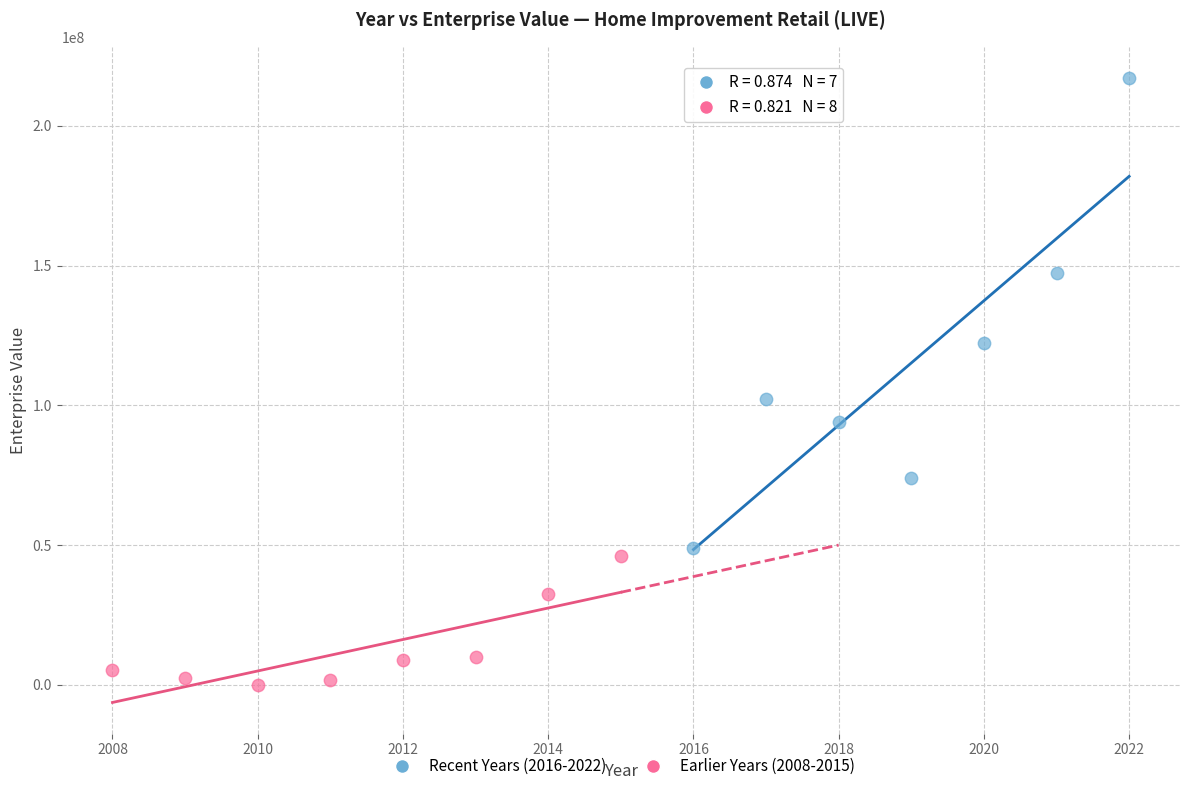

Which series contains the highest Y value?

Recent Years (2016-2022)